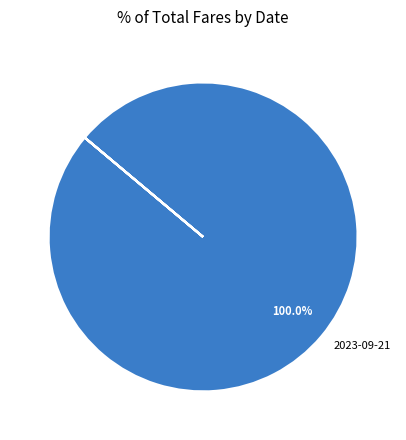

Is there any slice that represents more than half of the pie?

Yes